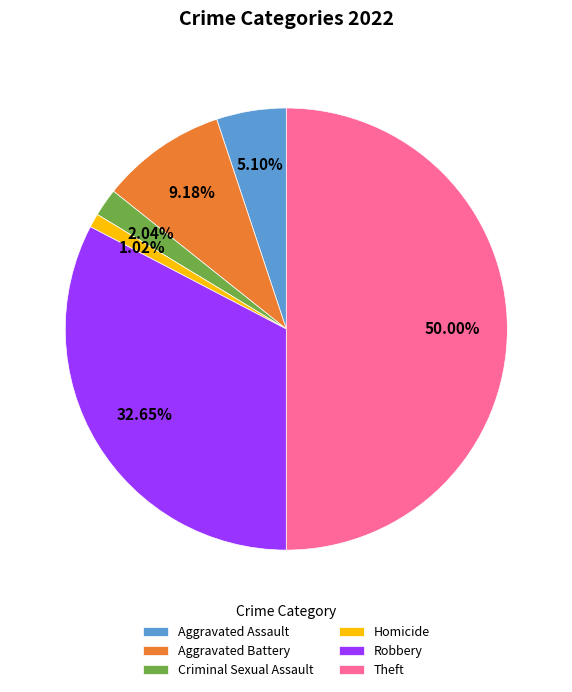

Which slice is the smallest?

Homicide